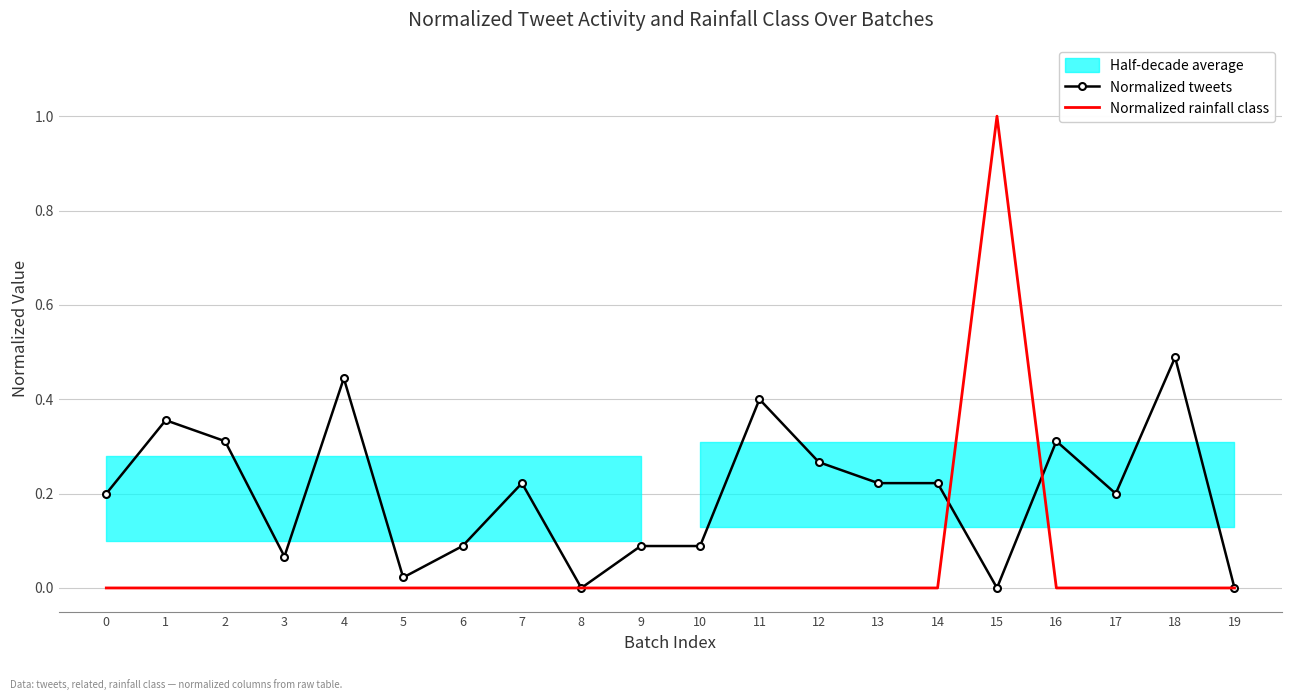

Reading left to right, list all the values displayed in this chart.

Normalized tweets: 0=0.2	1=0.4	2=0.3	3=0.1	4=0.4	5=0.0	6=0.1	7=0.2	8=0.0	9=0.1	10=0.1	11=0.4	12=0.3	13=0.2	14=0.2	15=0.0	16=0.3	17=0.2	18=0.5	19=0.0
Normalized rainfall class: 0=0.0	1=0.0	2=0.0	3=0.0	4=0.0	5=0.0	6=0.0	7=0.0	8=0.0	9=0.0	10=0.0	11=0.0	12=0.0	13=0.0	14=0.0	15=1.0	16=0.0	17=0.0	18=0.0	19=0.0